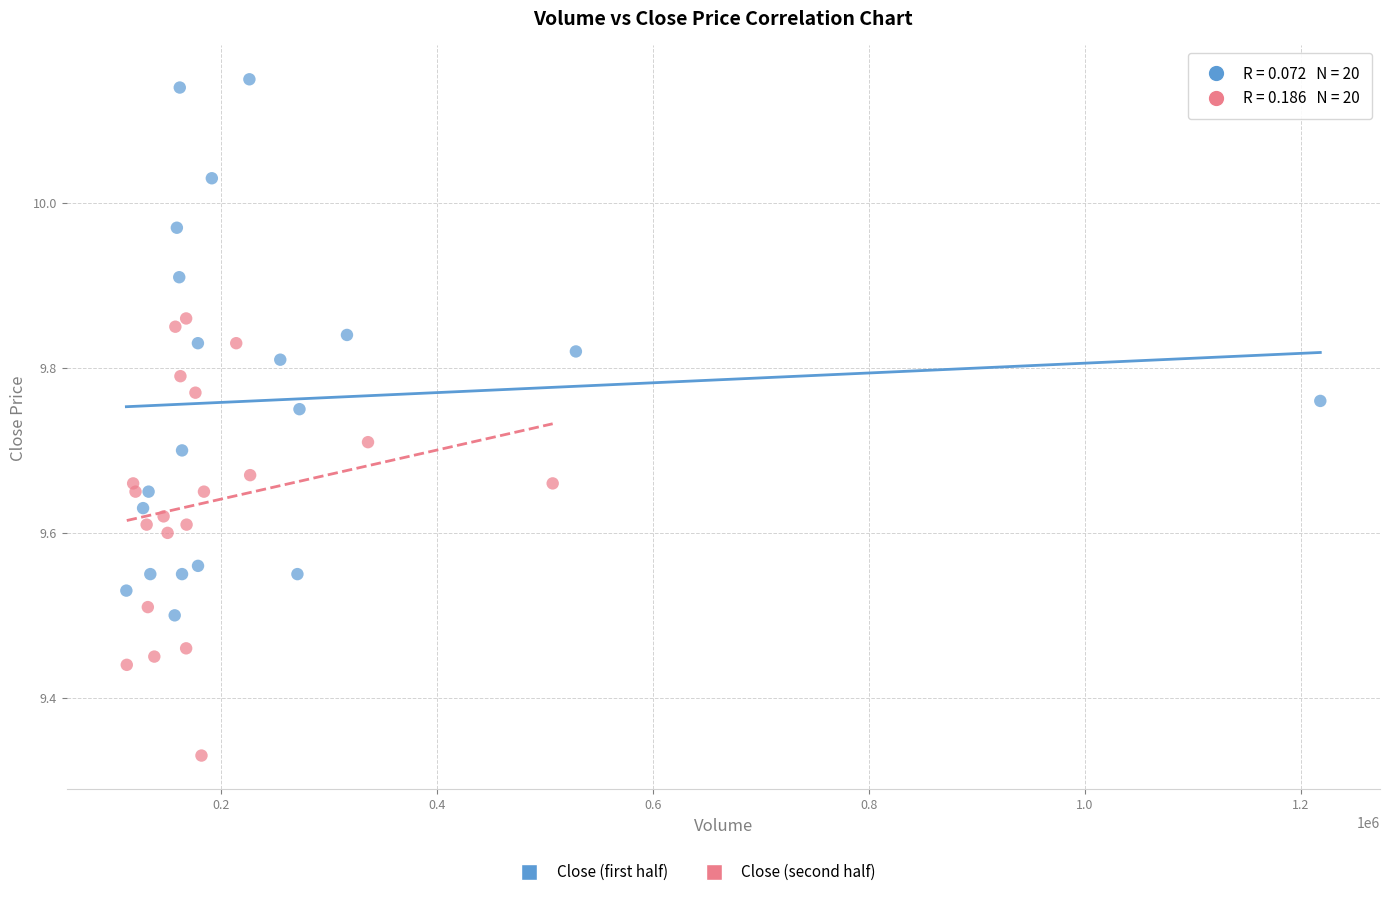

Which series reaches the maximum Y coordinate?

Close (first half)